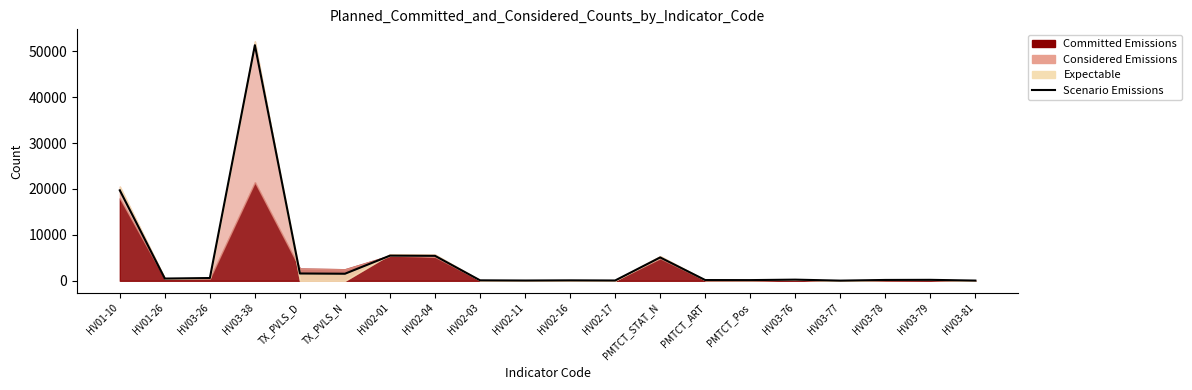

The chart shows a value of 6811 at PMTCT_STAT_N. True or false?

False